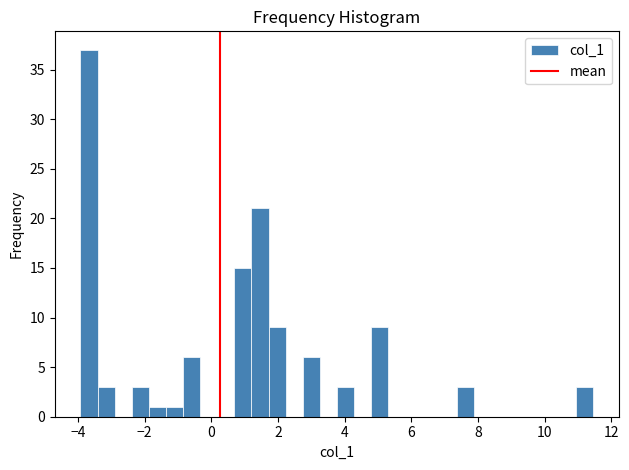

Read against the x-axis, roughly where is the centre of the tallest bar?

-3.6